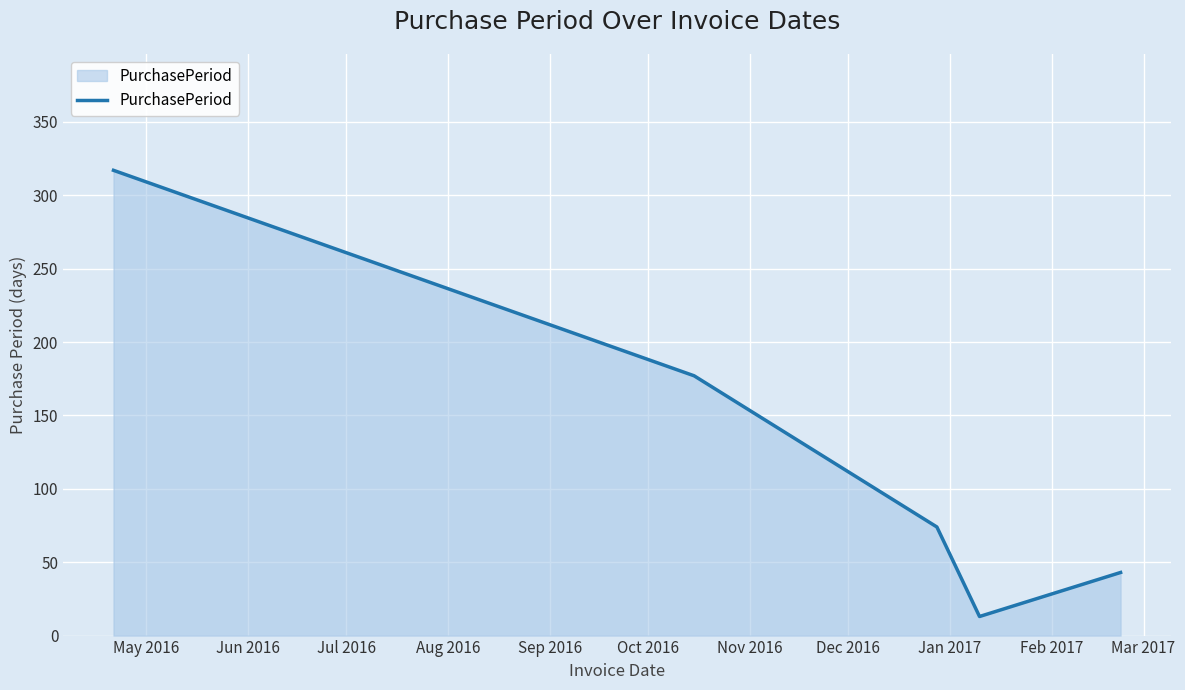

What is the greatest value displayed?

317